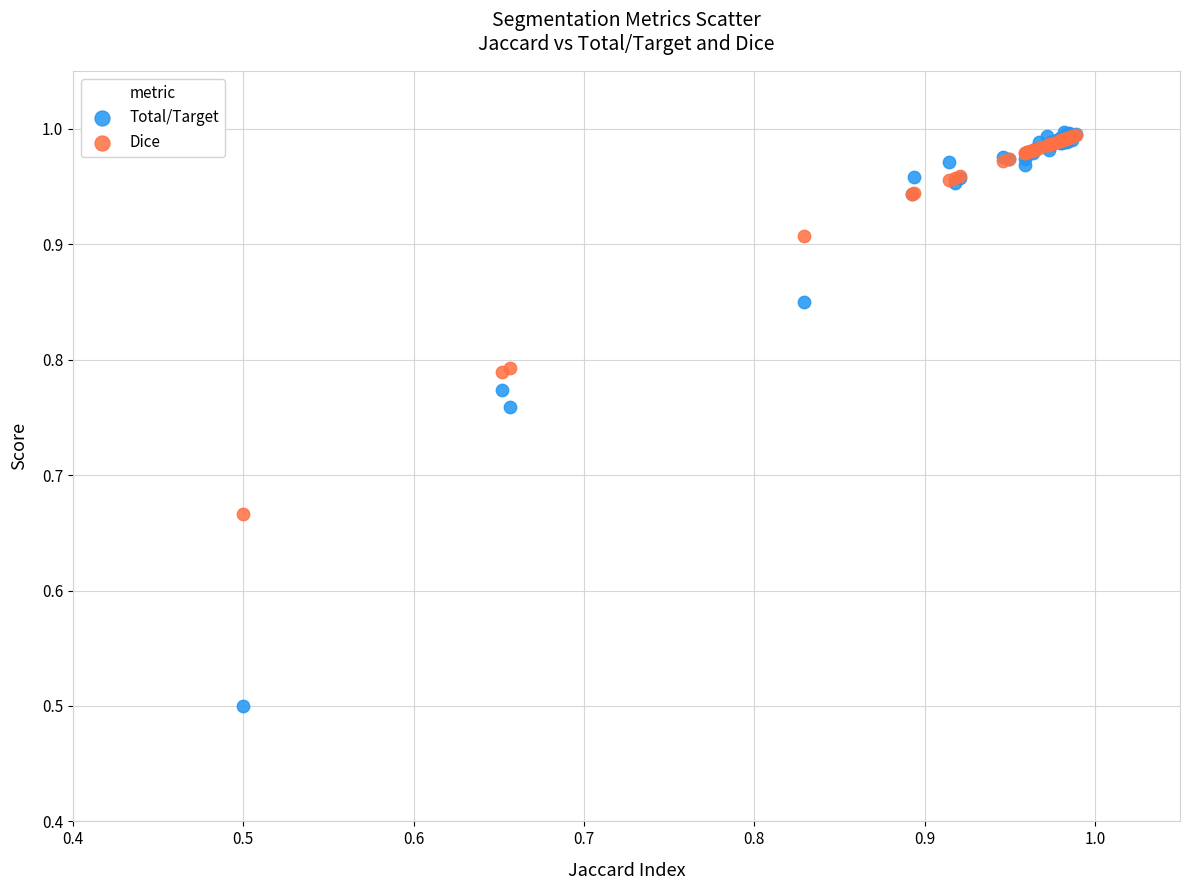

What are all the series names shown in the legend?

Total/Target, Dice